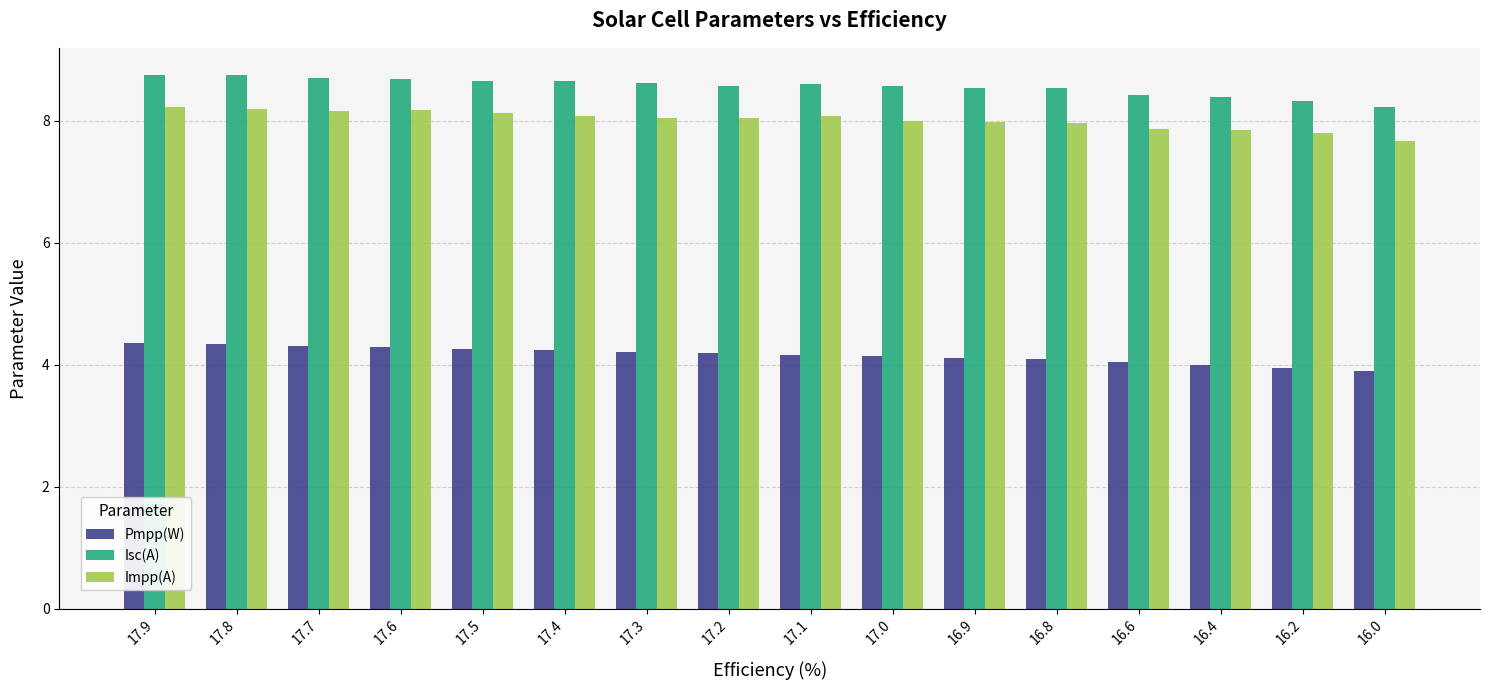

What is the label of the 15th bar from the left?

16.2